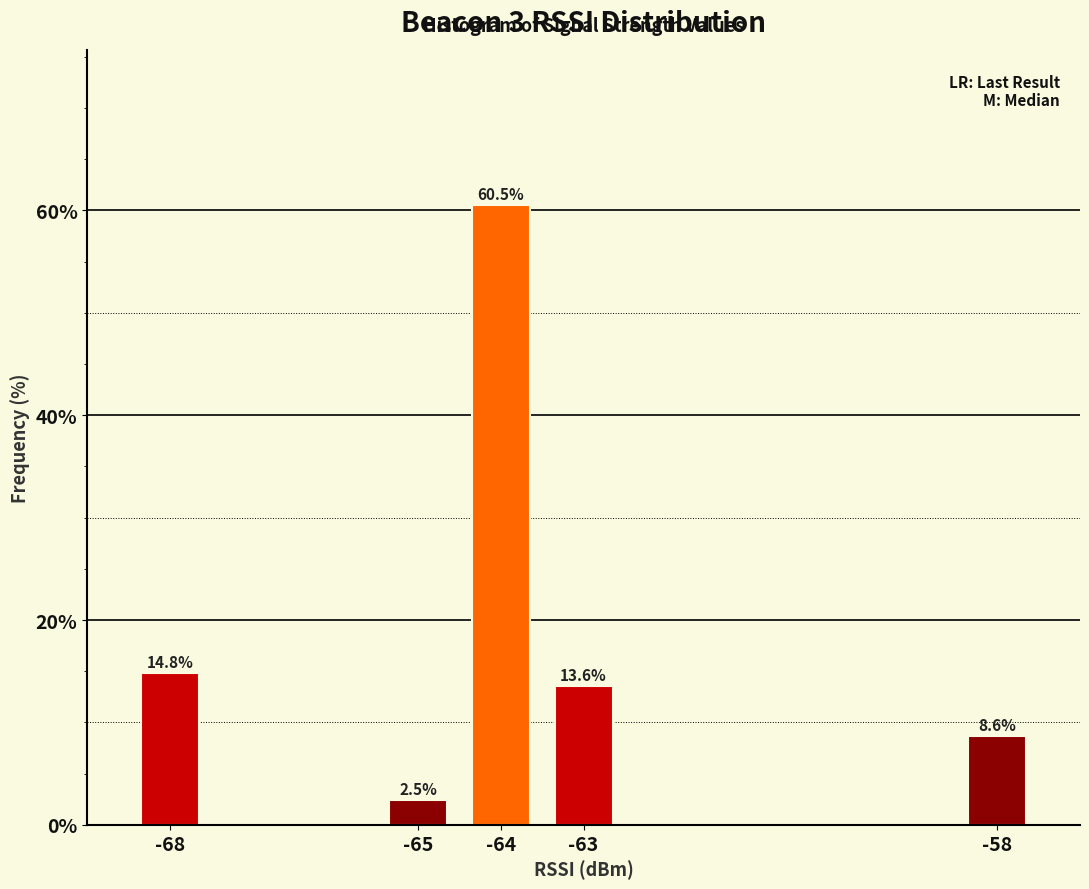

Reading left to right, extract all data points from this chart.

-68=14.8	-65=2.5	-64=60.5	-63=13.6	-58=8.6